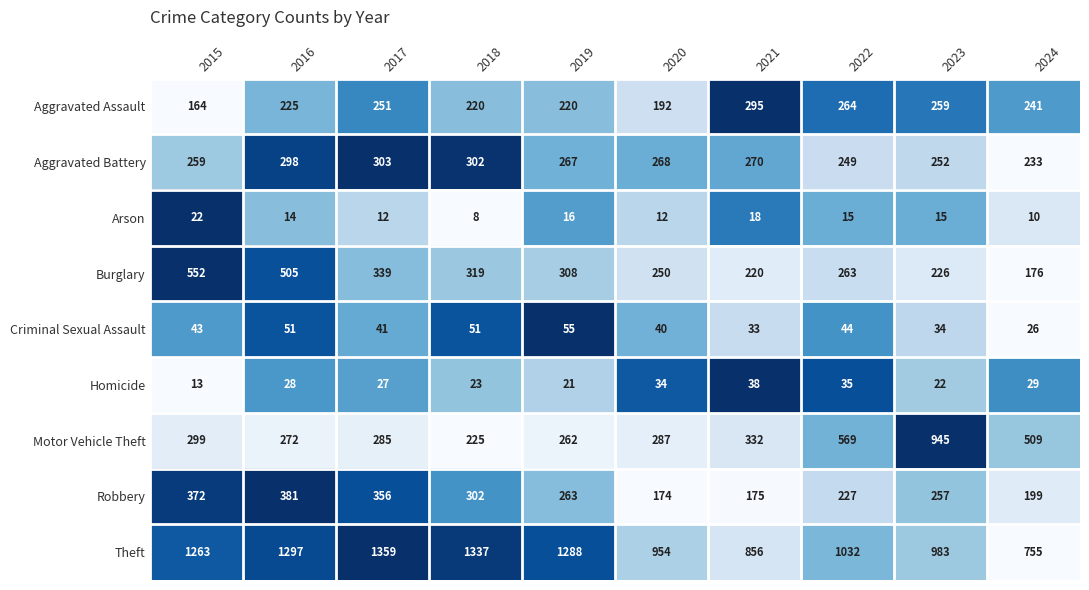

Which label corresponds to the largest value in the chart?

2017